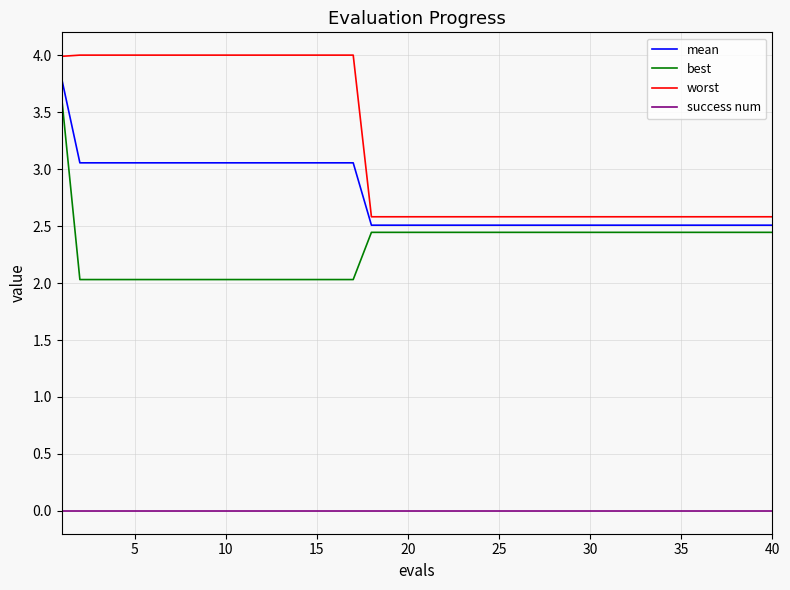

List the series in order of their peak value, highest first.

worst, mean, best, success num